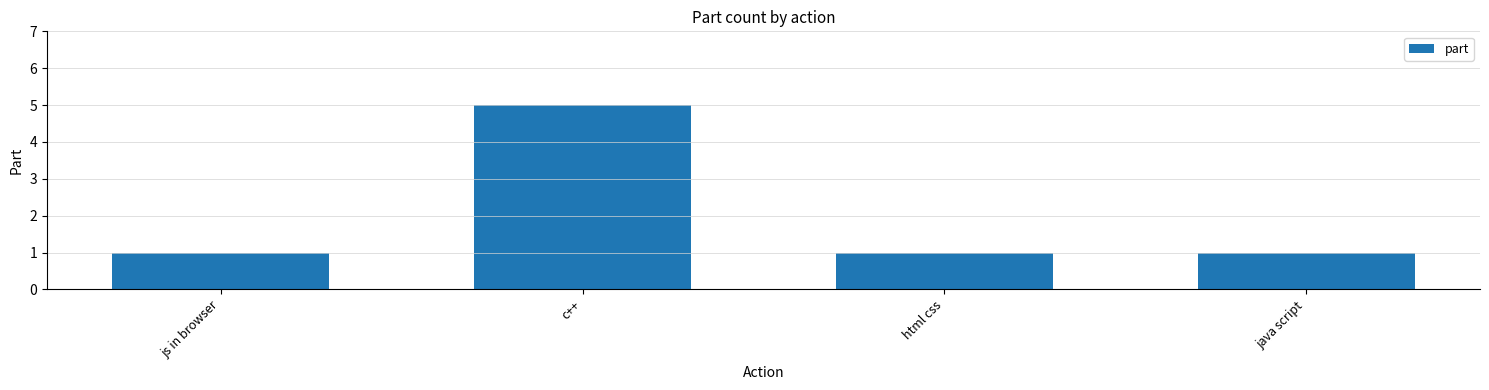

What is the approximate value at js in browser?

1